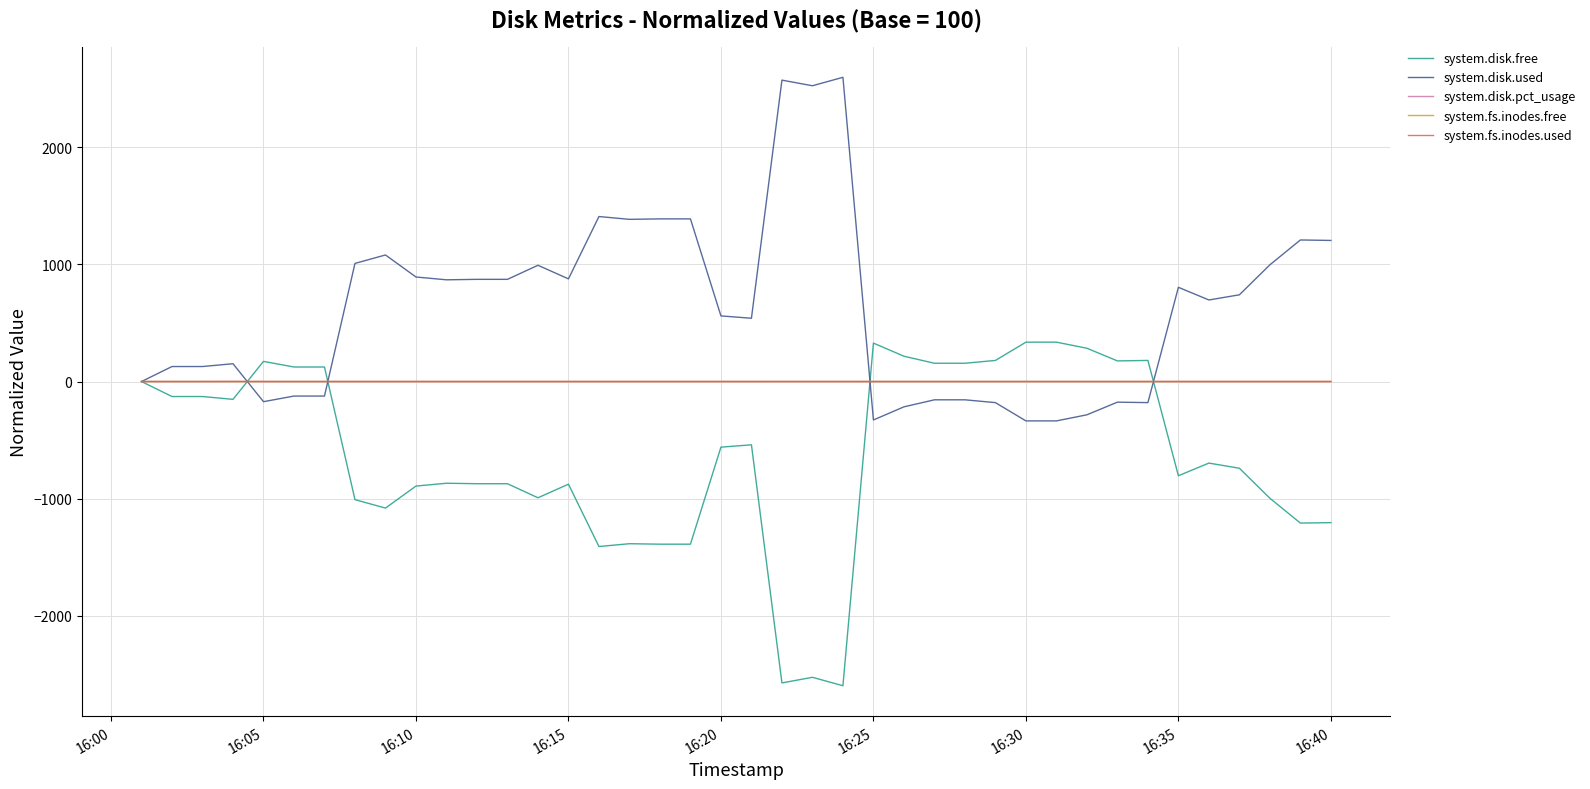

At how many categories does at least one series exceed 1575?

3